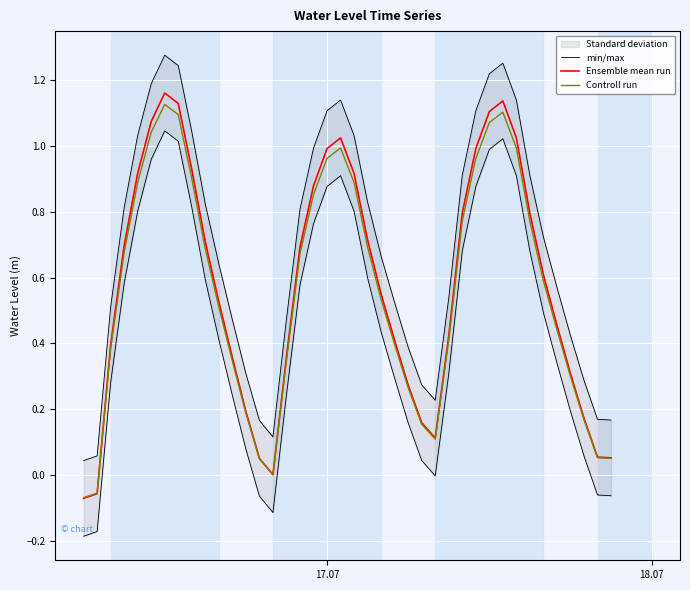

Which series has the largest total across all categories?

min/max